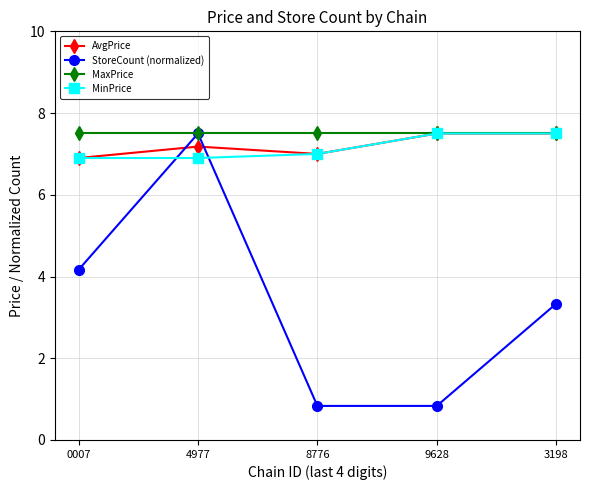

Count the number of data series in this chart.

4